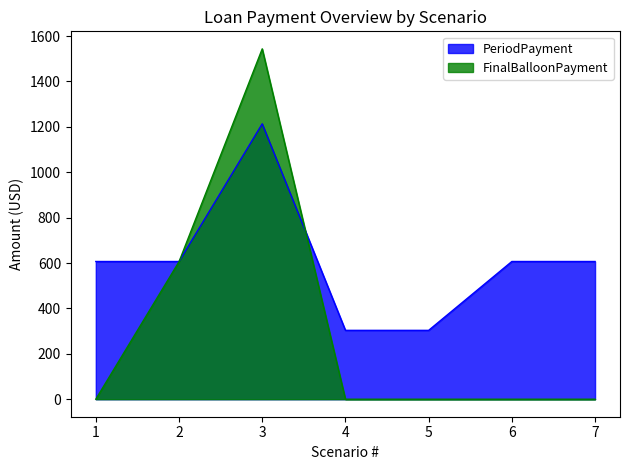

True or false: PeriodPayment has a value of 606.7 at 6.

True